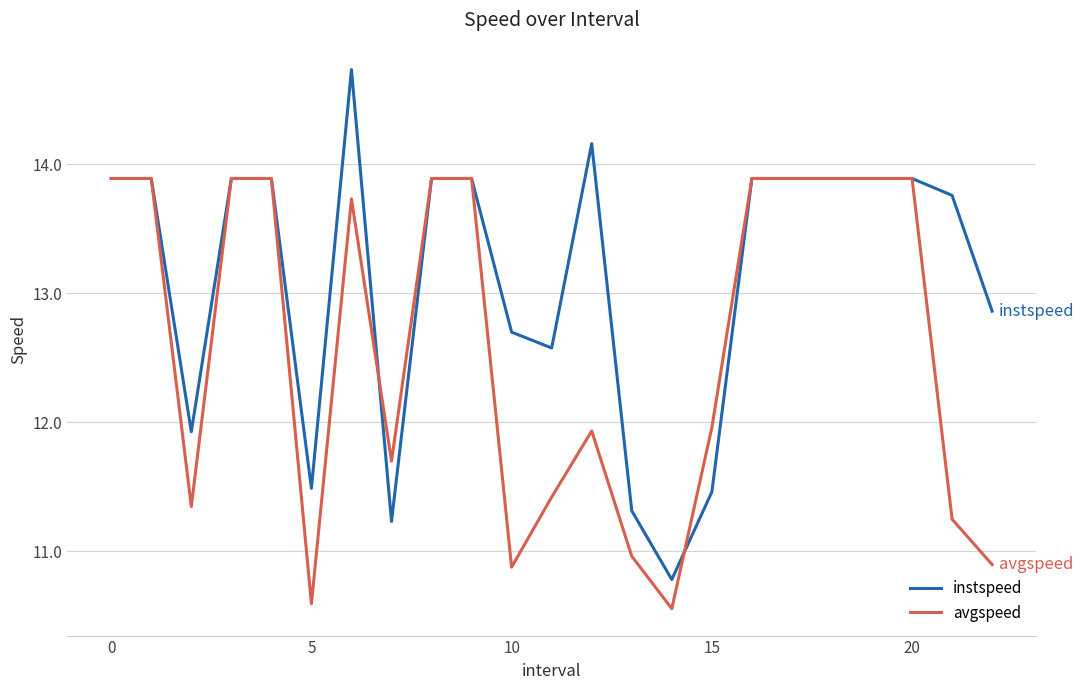

At how many categories does at least one series exceed 10?

23